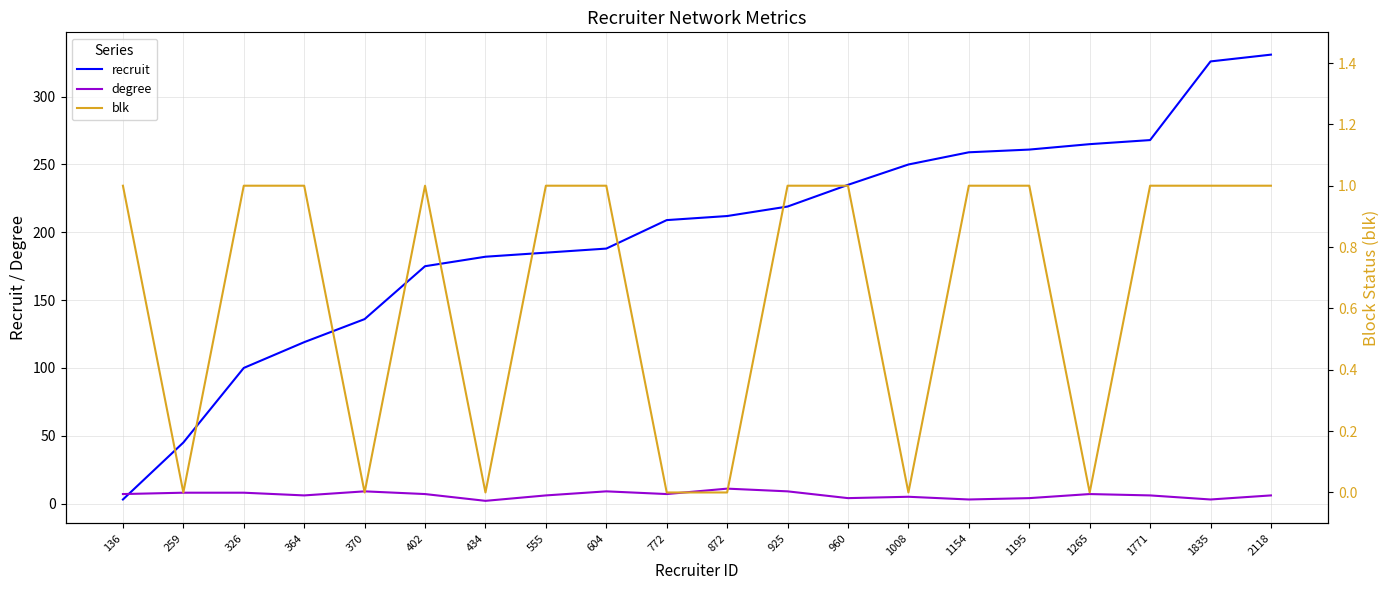

Rank the series by their maximum value, from lowest to highest.

blk, degree, recruit